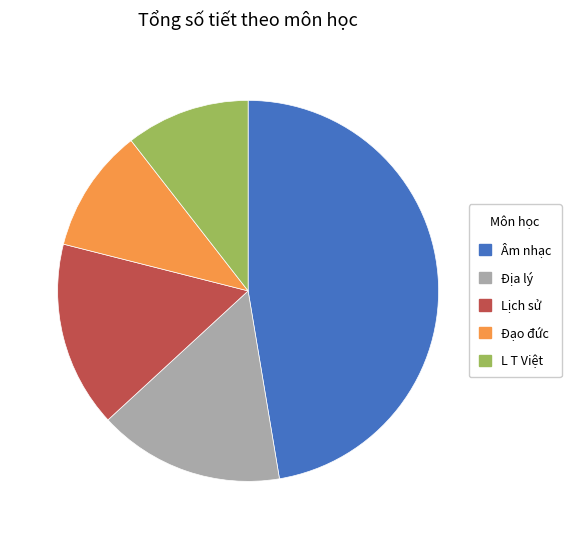

What is the ratio of the value at Địa lý to the value at Âm nhạc?

0.3